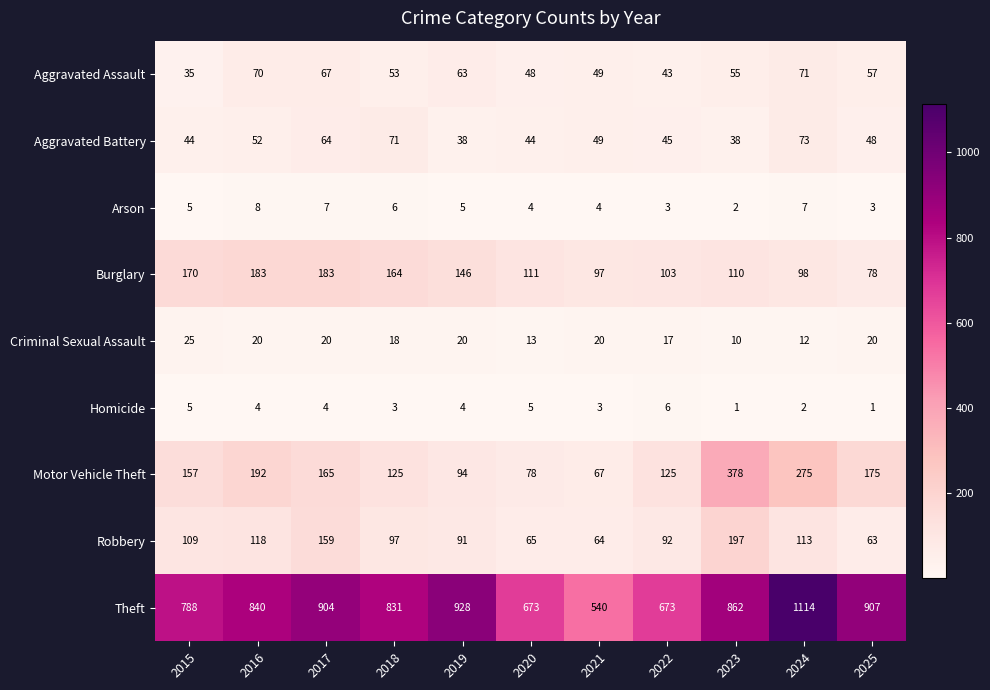

What is the difference between the maximum and minimum values in the Theft series?

574